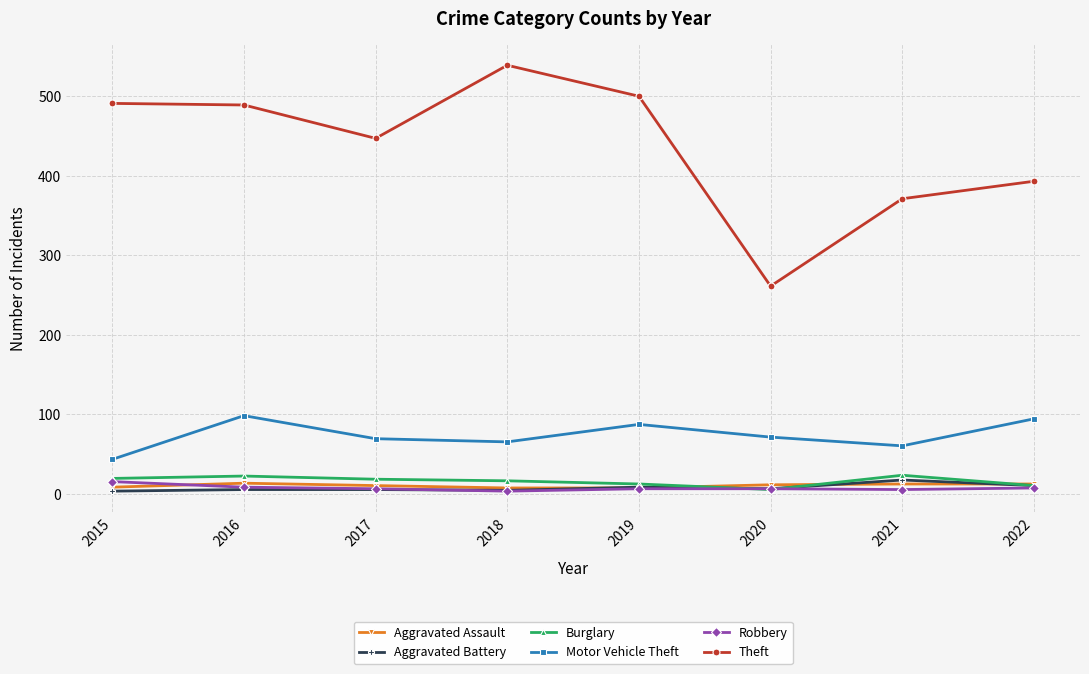

What is the minimum value for Theft?

261